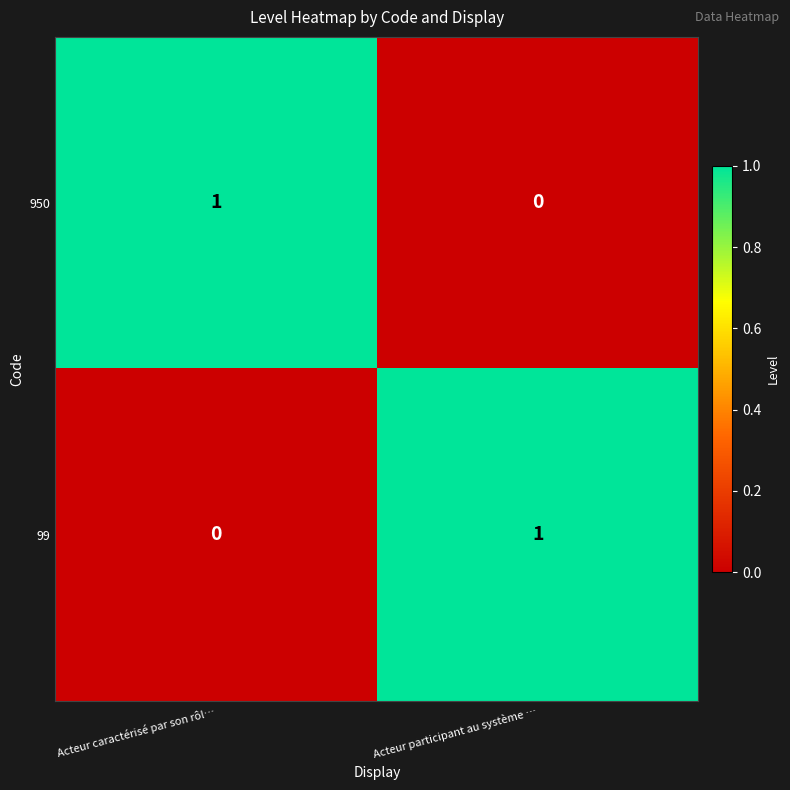

At which label is 950 closest to 0?

Acteur participant au système …